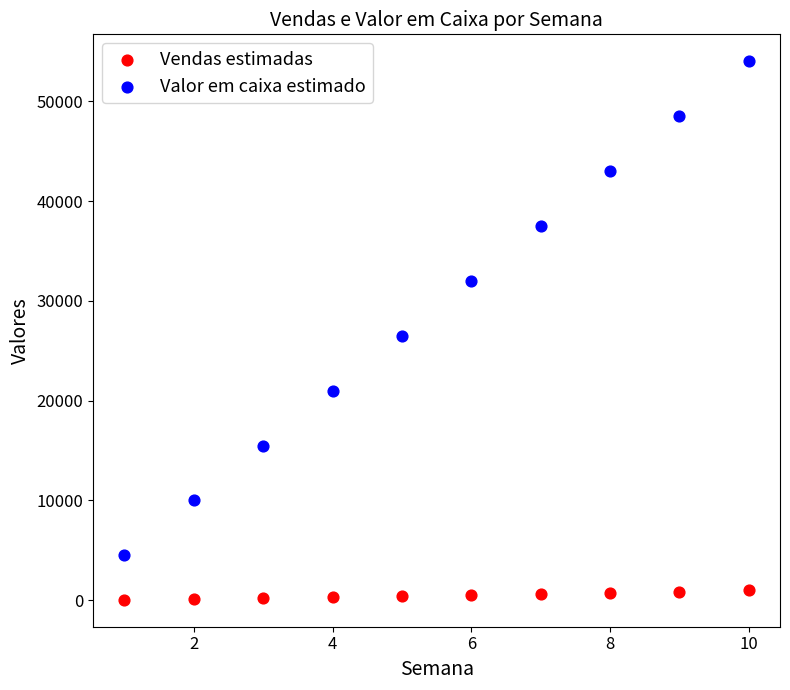

Which series reaches the maximum Y coordinate?

Valor em caixa estimado